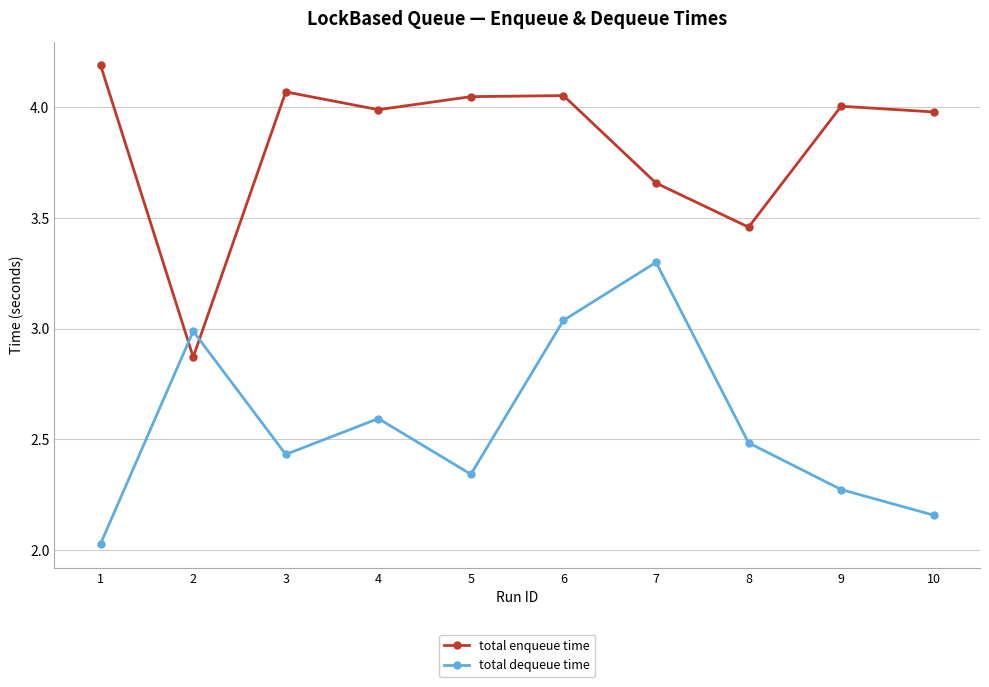

What are all the series names shown in the legend?

total enqueue time, total dequeue time